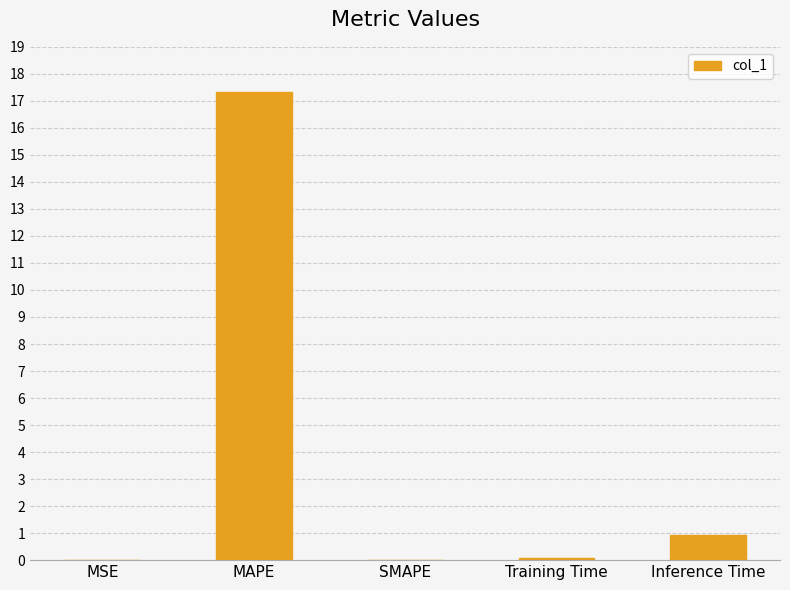

Which has a higher value, Training Time or Inference Time?

Inference Time